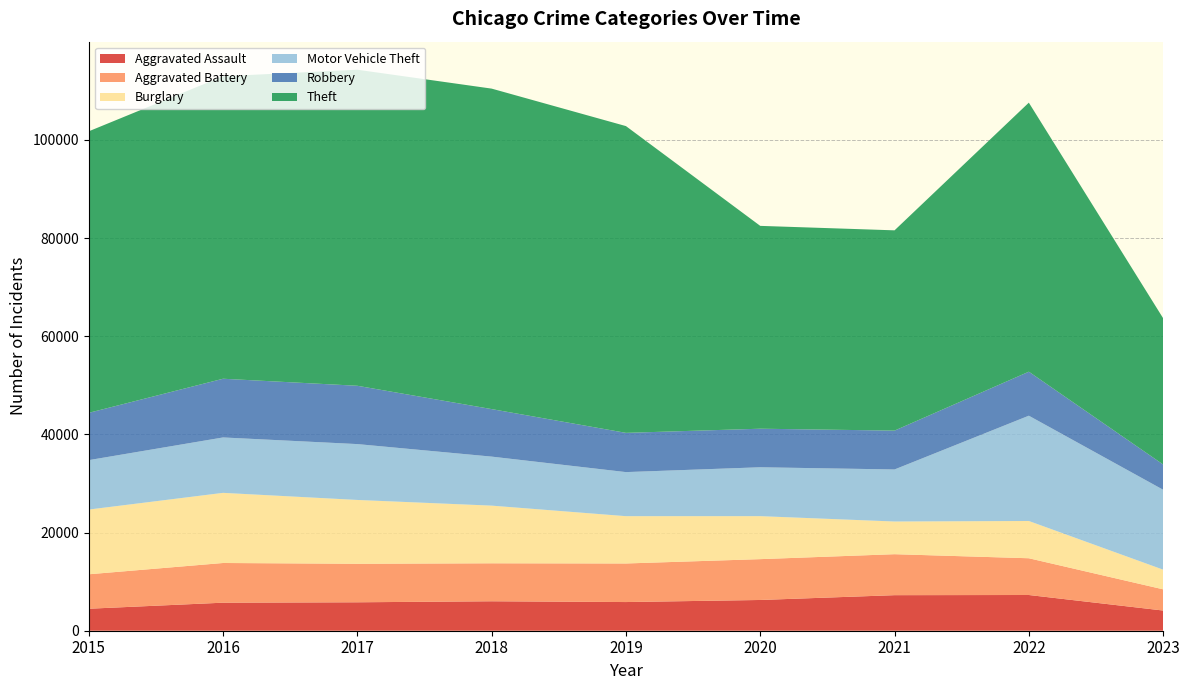

Reading right to left, what are all the values shown in this chart?

Aggravated Assault: 2023=4113	2022=7277	2021=7243	2020=6263	2019=5841	2018=6001	2017=5793	2016=5712	2015=4480
Aggravated Battery: 2023=4318	2022=7486	2021=8346	2020=8319	2019=7857	2018=7734	2017=7845	2016=8085	2015=7018
Burglary: 2023=4008	2022=7592	2021=6659	2020=8757	2019=9638	2018=11747	2017=13001	2016=14289	2015=13184
Motor Vehicle Theft: 2023=16280	2022=21446	2021=10602	2020=9959	2019=8977	2018=9985	2017=11380	2016=11286	2015=10068
Robbery: 2023=5149	2022=8965	2021=7917	2020=7855	2019=7994	2018=9680	2017=11880	2016=11960	2015=9638
Theft: 2023=29792	2022=54808	2021=40796	2020=41320	2019=62491	2018=65286	2017=64384	2016=61621	2015=57350